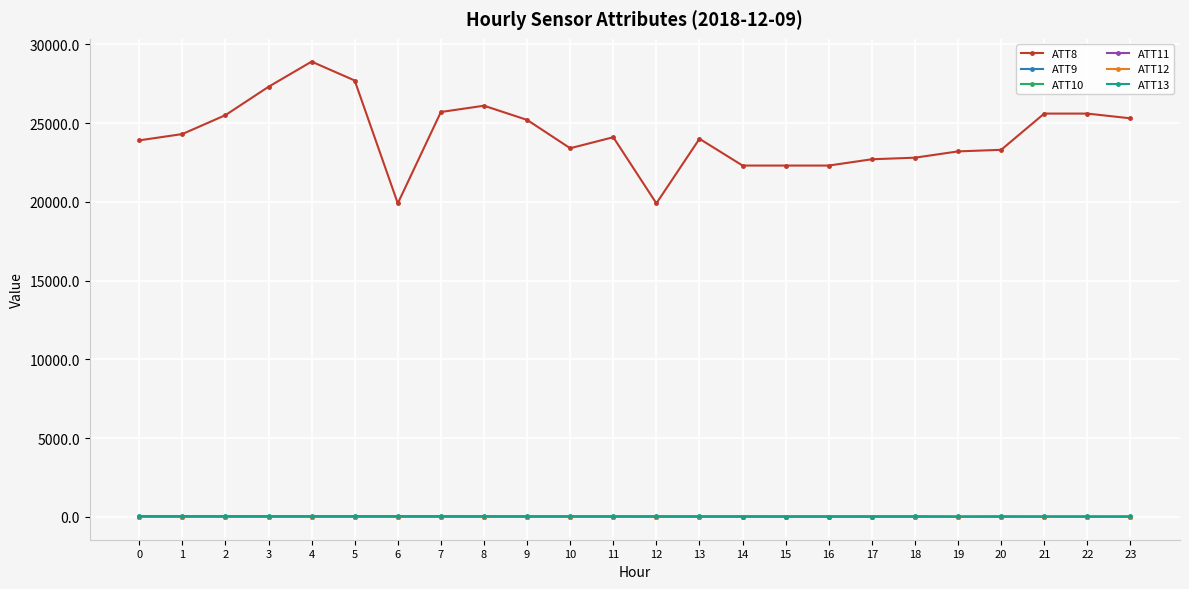

What are all the series names shown in the legend?

ATT8, ATT9, ATT10, ATT11, ATT12, ATT13